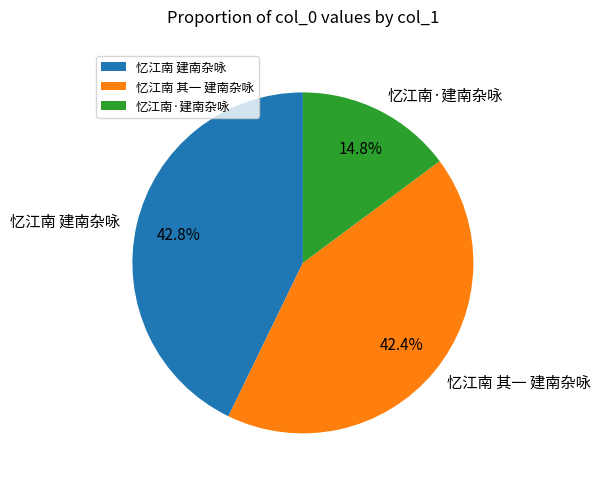

Do 忆江南·建南杂咏 and 忆江南 其一 建南杂咏 together represent more than half of the pie?

Yes